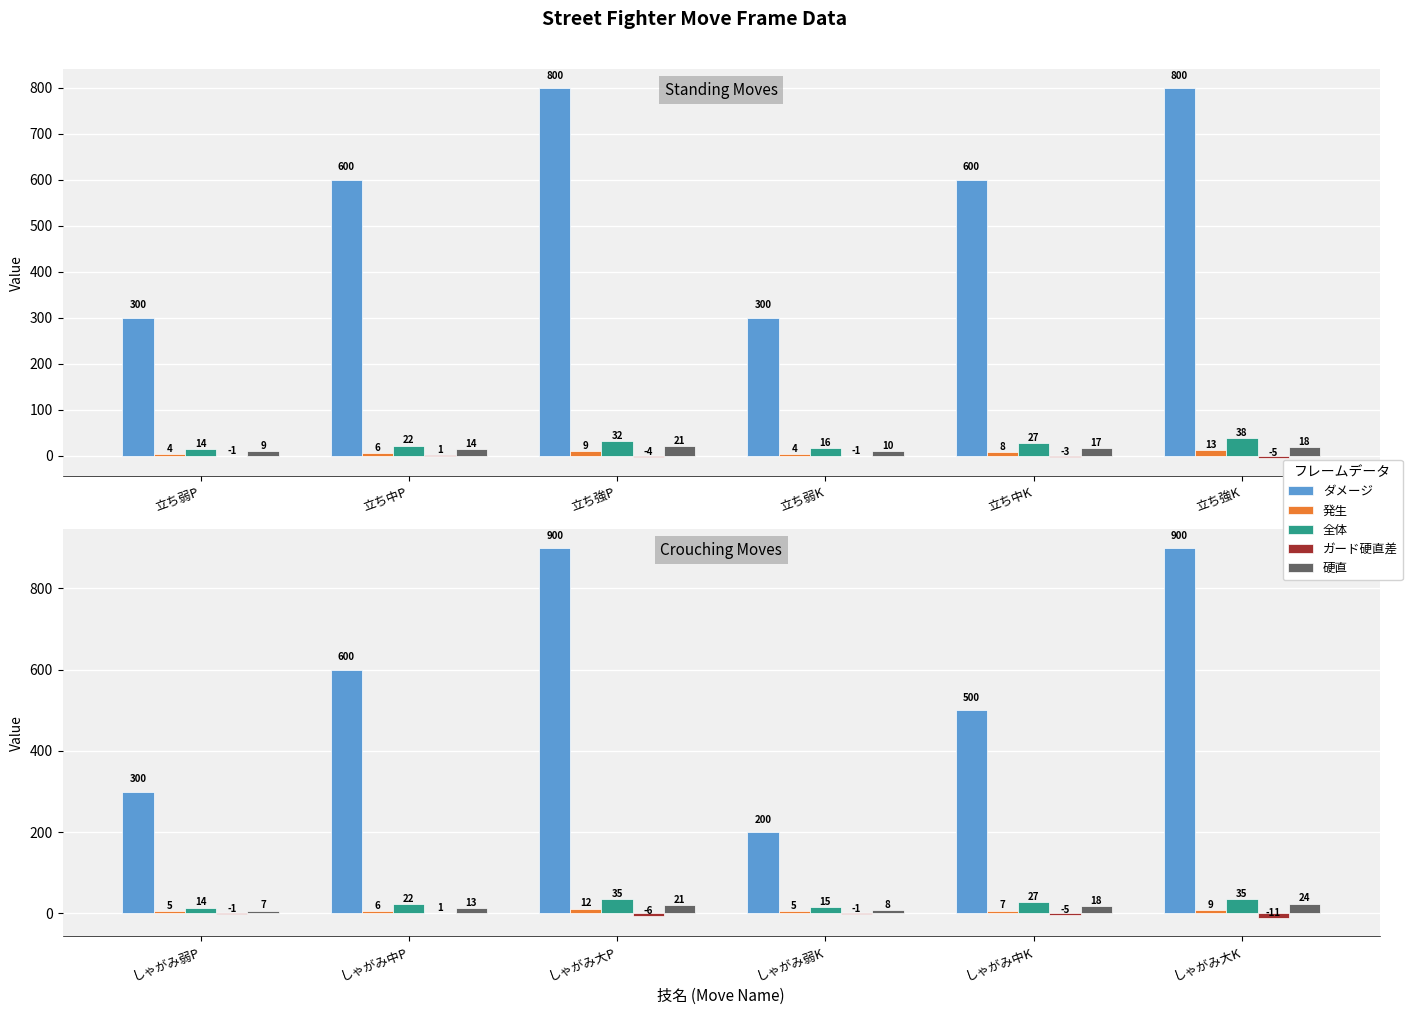

What is the lowest value of the ガード硬直差 series?

-11